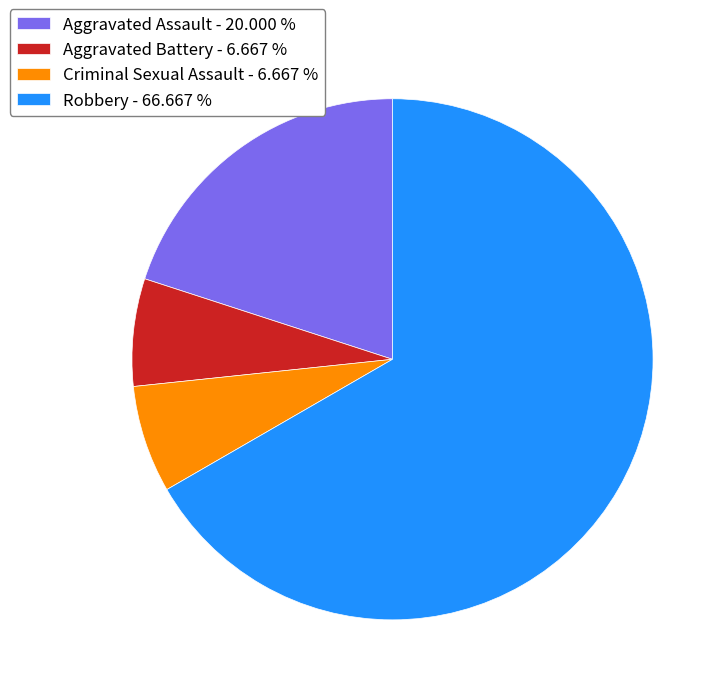

What is the ratio of the value at Aggravated Assault - 20.000 % to the value at Robbery - 66.667 %?

0.3